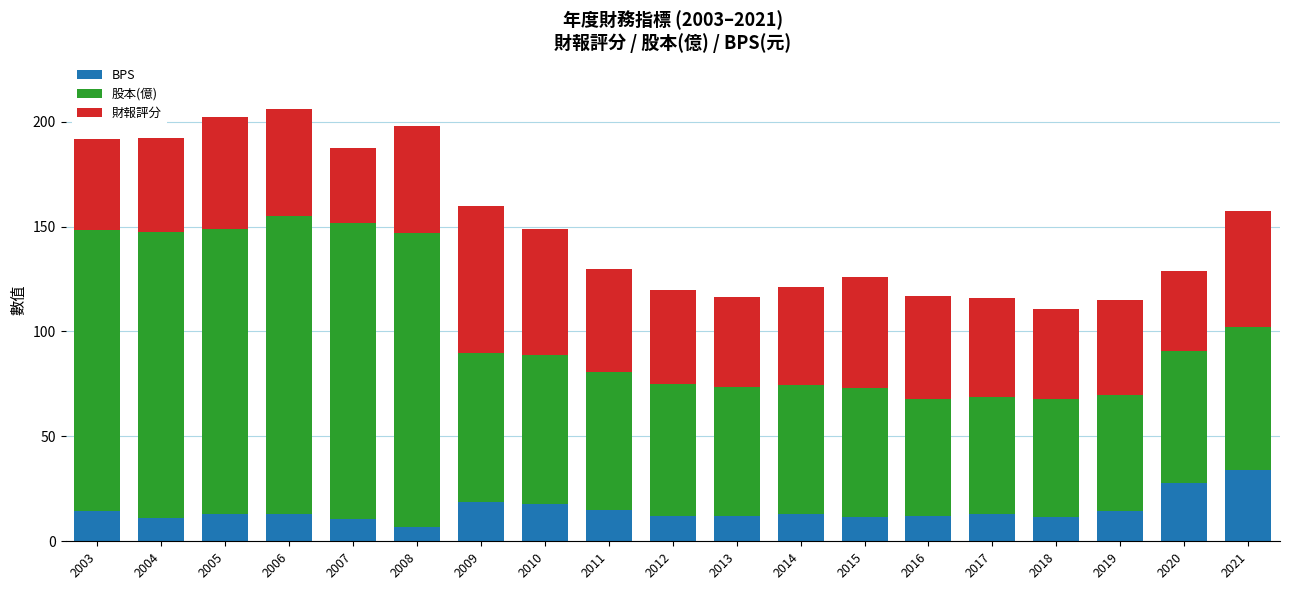

What is the difference between the maximum and minimum values in the BPS series?

27.2